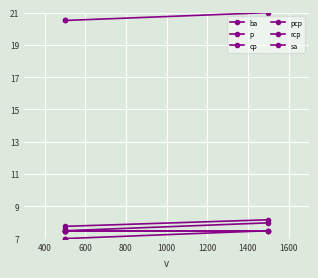

What is the value of the sa point at the 2nd from the left?

7.5